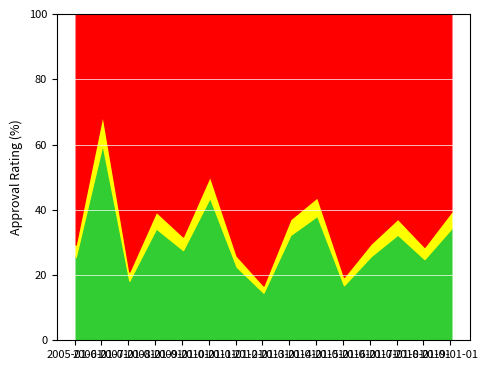

How many lines are shown in the chart?

3